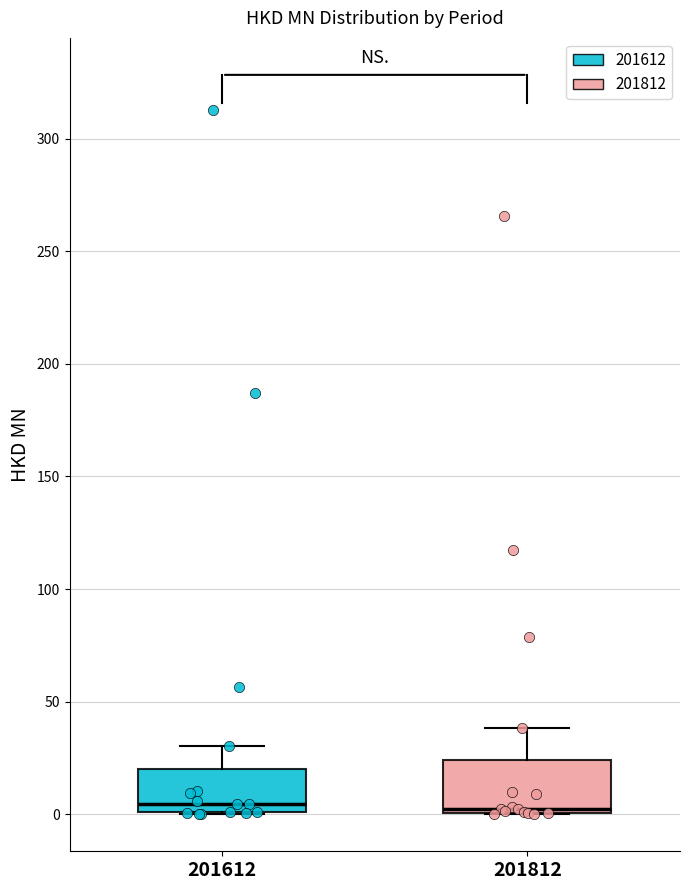

Reading left to right, read every box against the y-axis: the position of its median line, the range the box covers, and the ends of its whiskers. The values are not printed on the chart, so give them approximately, as read against the axis.

201612: median 5, box 0 to 20, whiskers 0 to 30
201812: median 5, box 0 to 25, whiskers 0 to 40